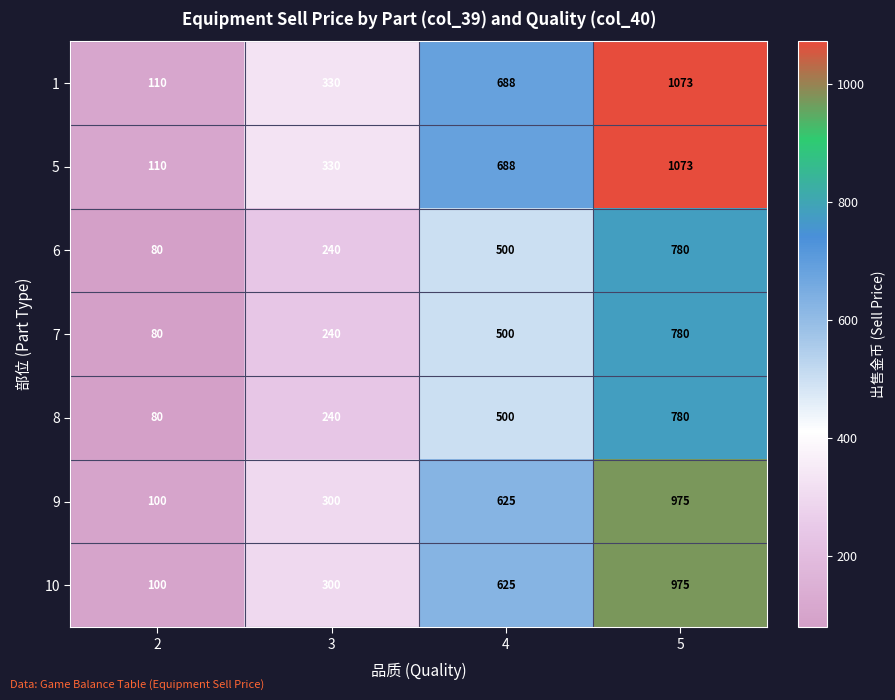

What is the average value of the 6 series?

400